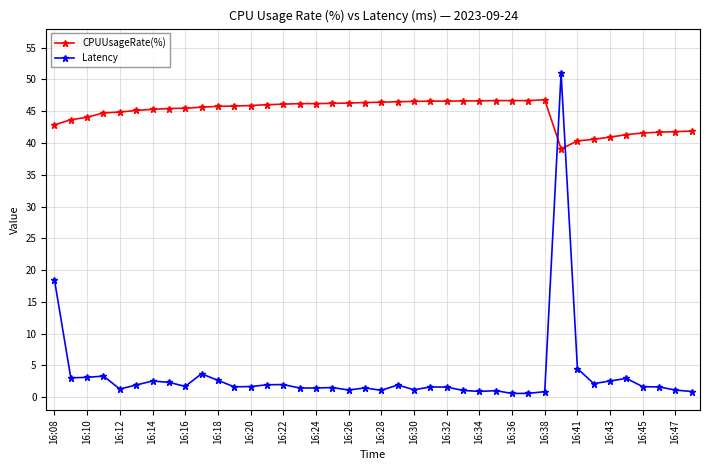

True or false: CPUUsageRate(%) has more than 0 interior local peaks.

True